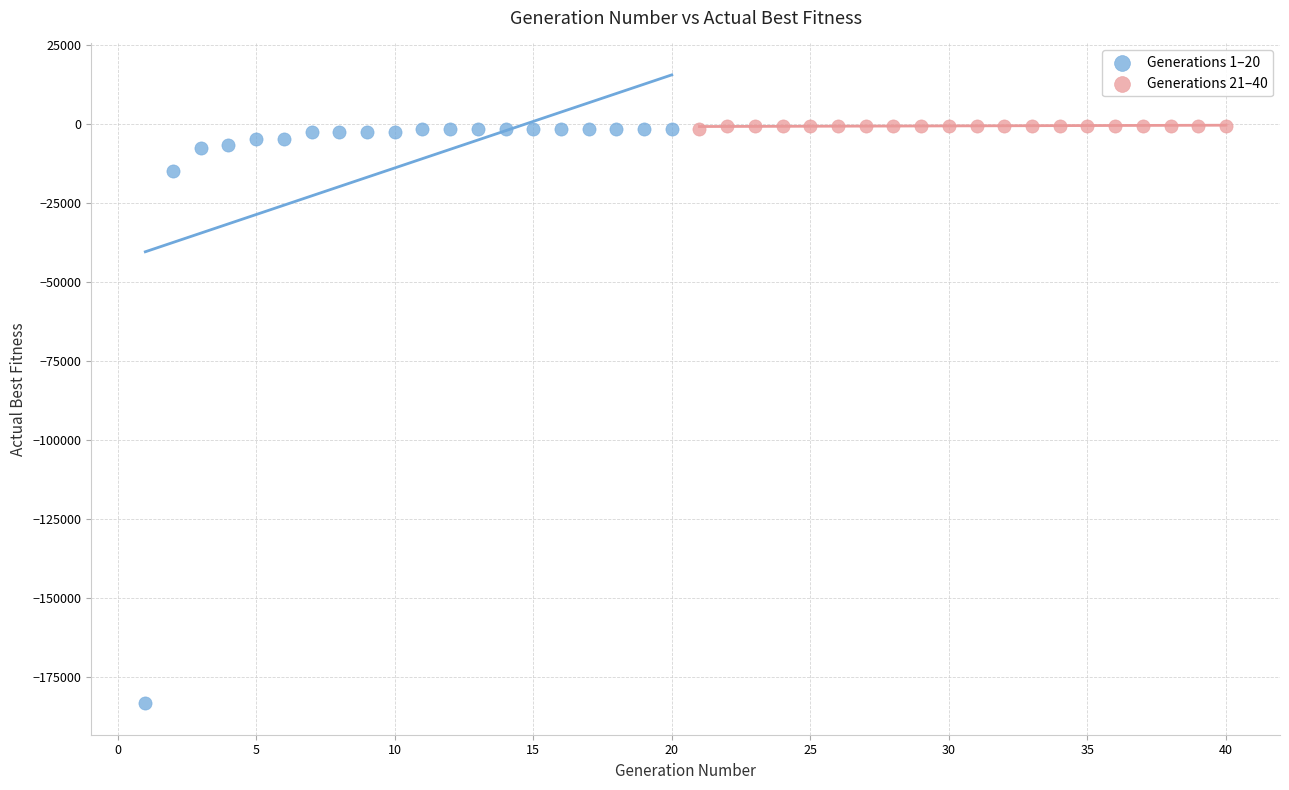

Which series has the largest Y range (max minus min)?

Generations 1–20